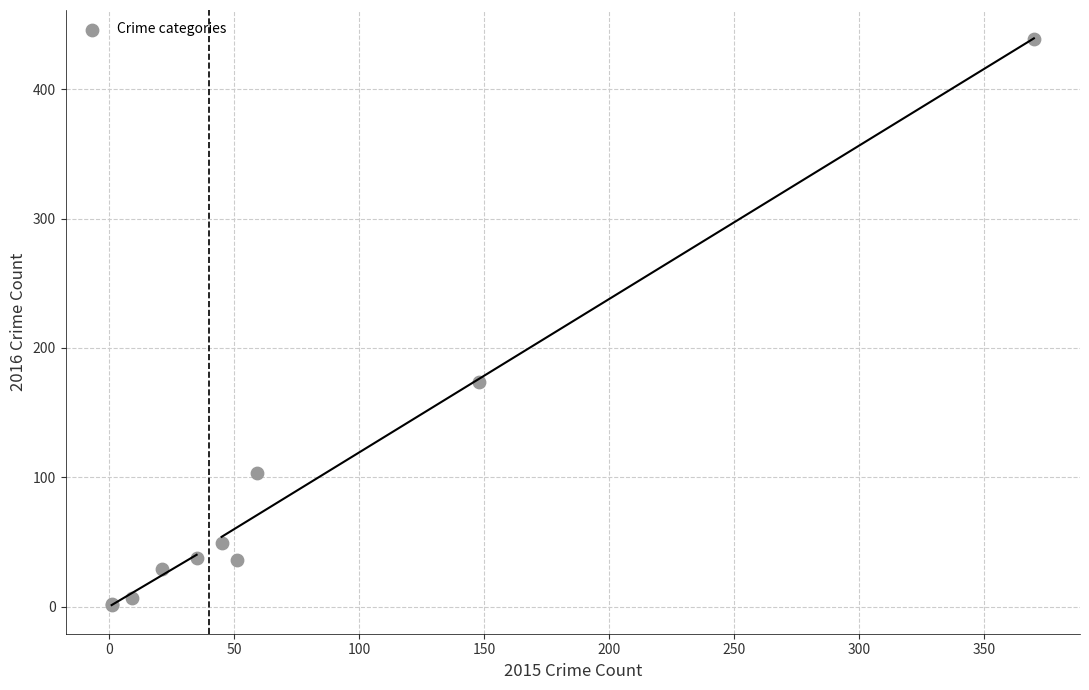

What Y value in the scatter plot is closest to 220?

174